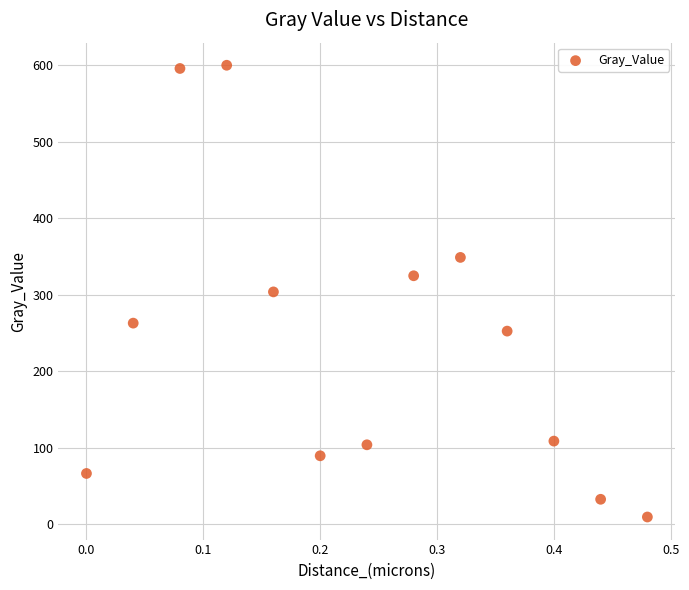

What is the range of X values (max minus min)?

0.5